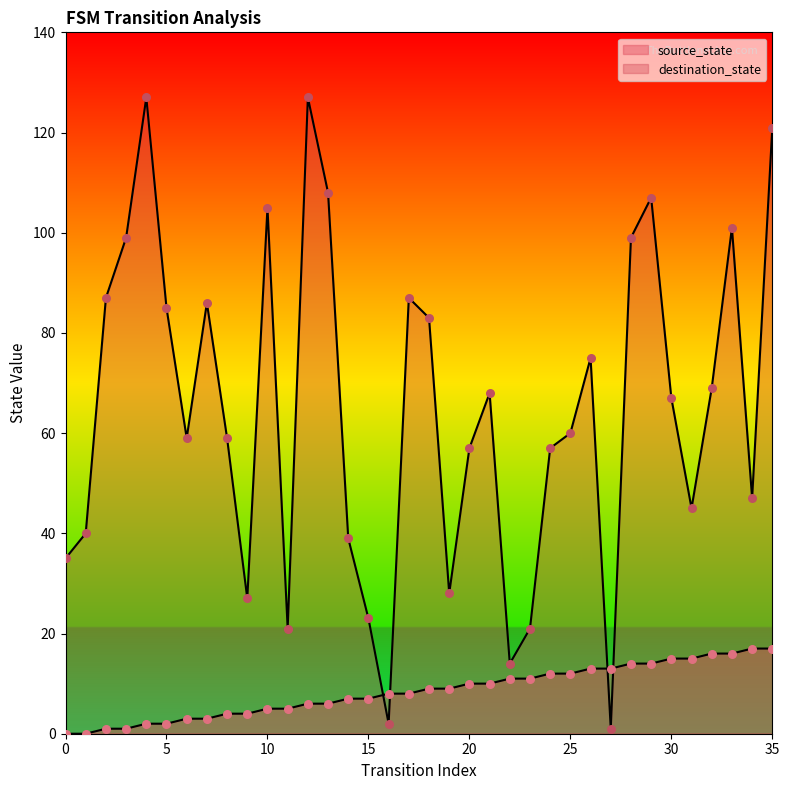

Which series has the largest total across all categories?

destination_state